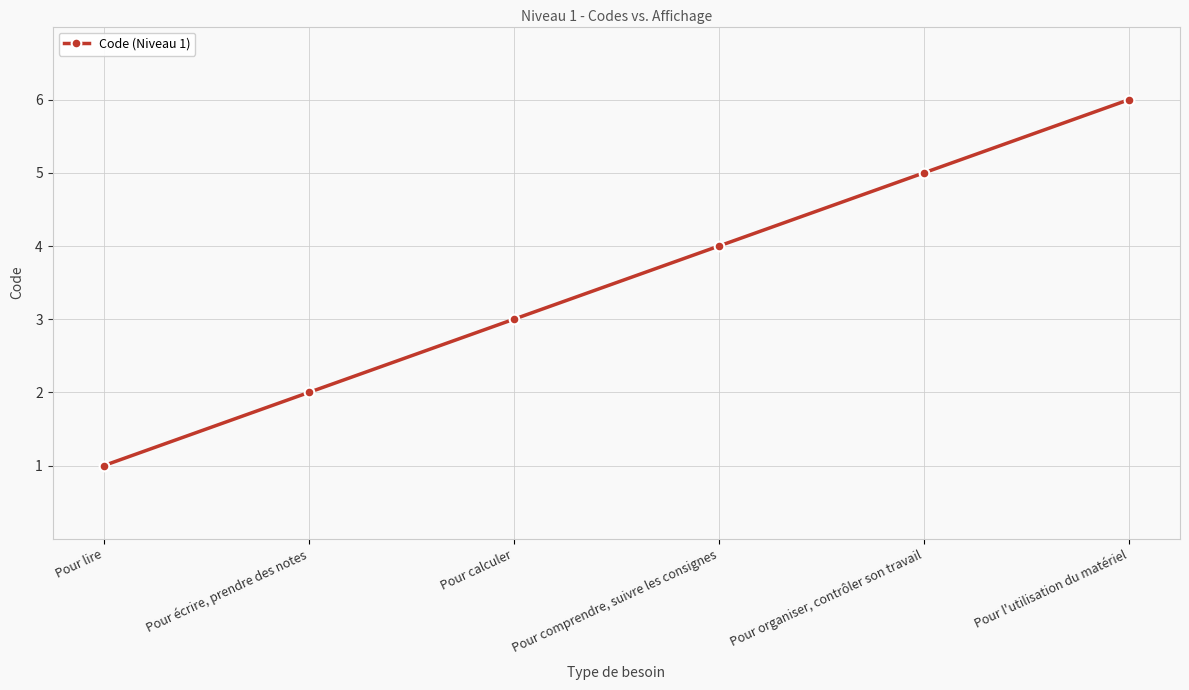

What is the smallest value displayed?

1